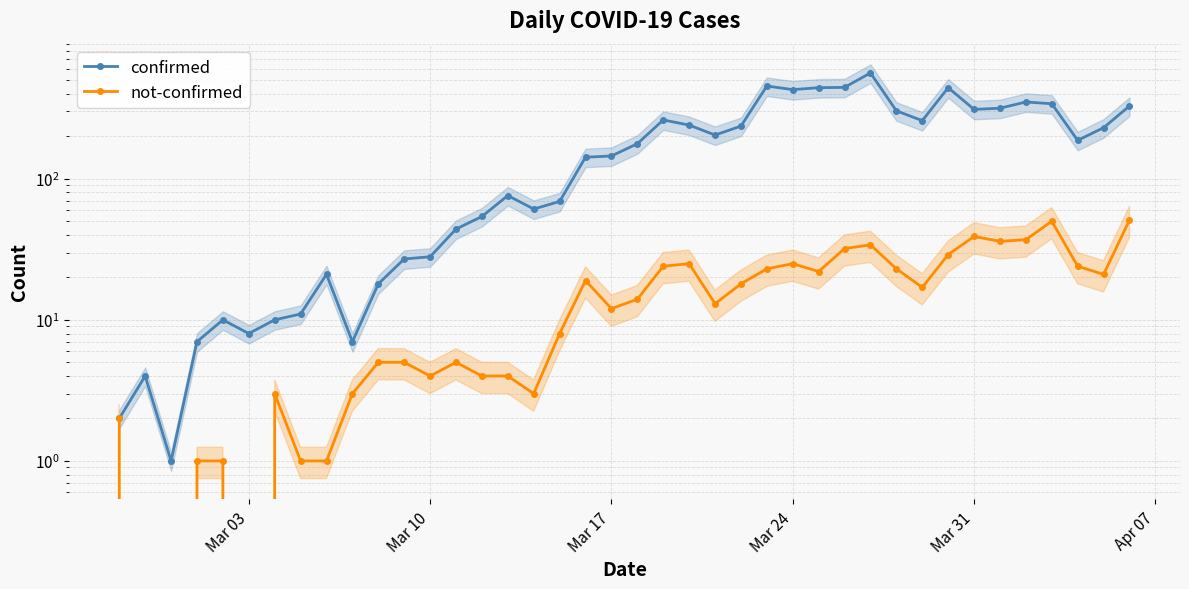

In not-confirmed, how many points are higher than both neighbors (excluding endpoints)?

8